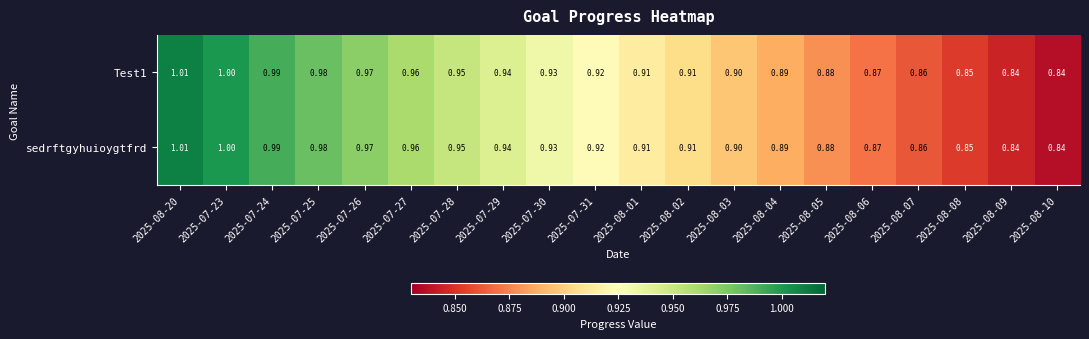

At which category is the sum across all series the highest?

2025-08-20